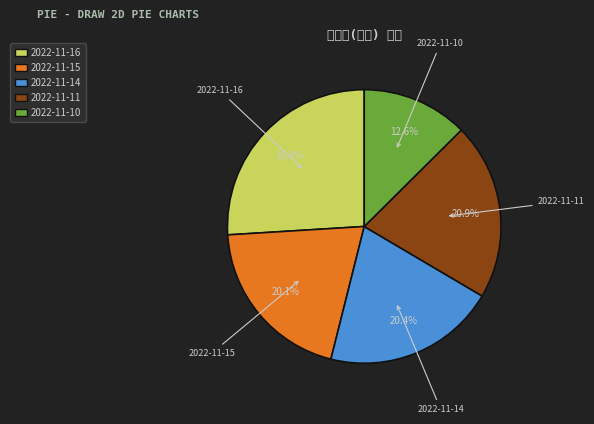

Combined, do 2022-11-16 and 2022-11-15 account for over 50%?

No